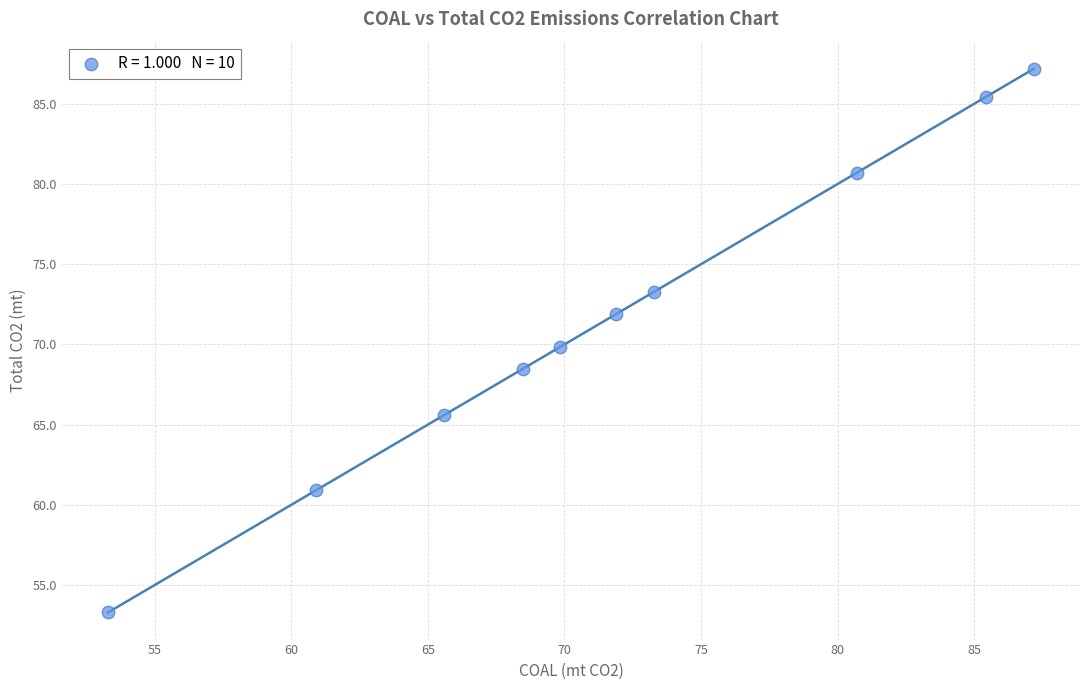

What is the average Y value?

71.7